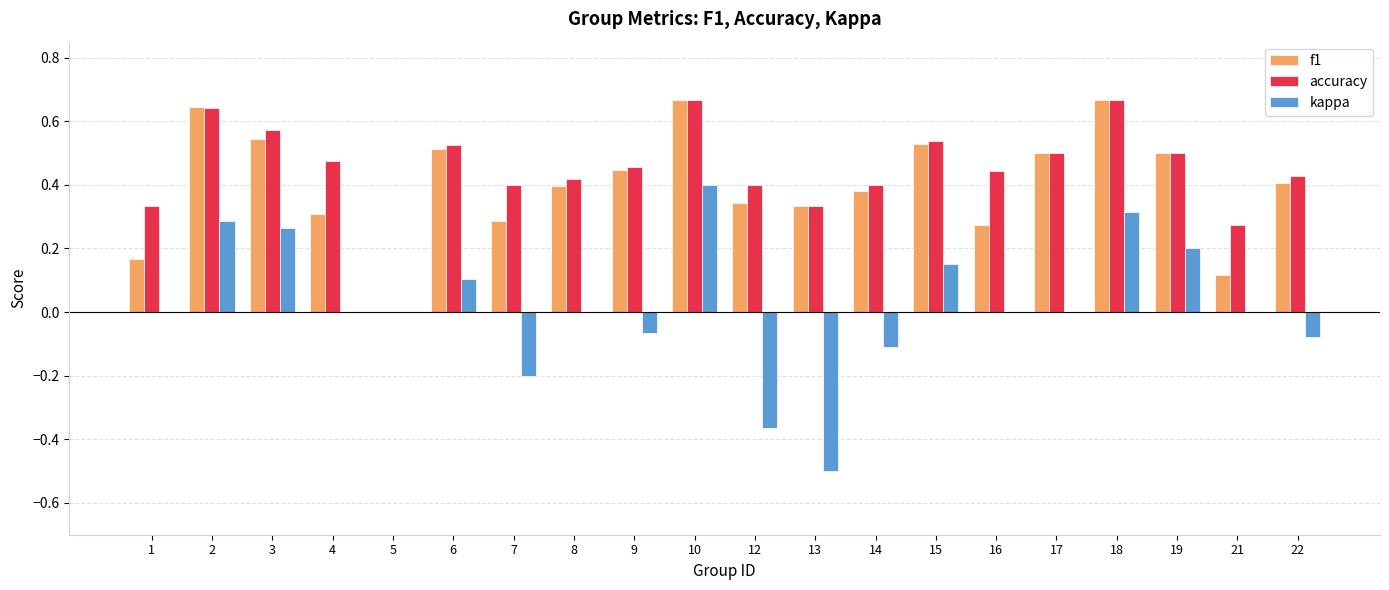

Is it true that kappa equals 0.3 at 18?

True